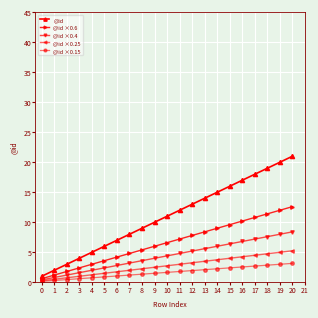

At which label is @id ×0.4 closest to 4?

9